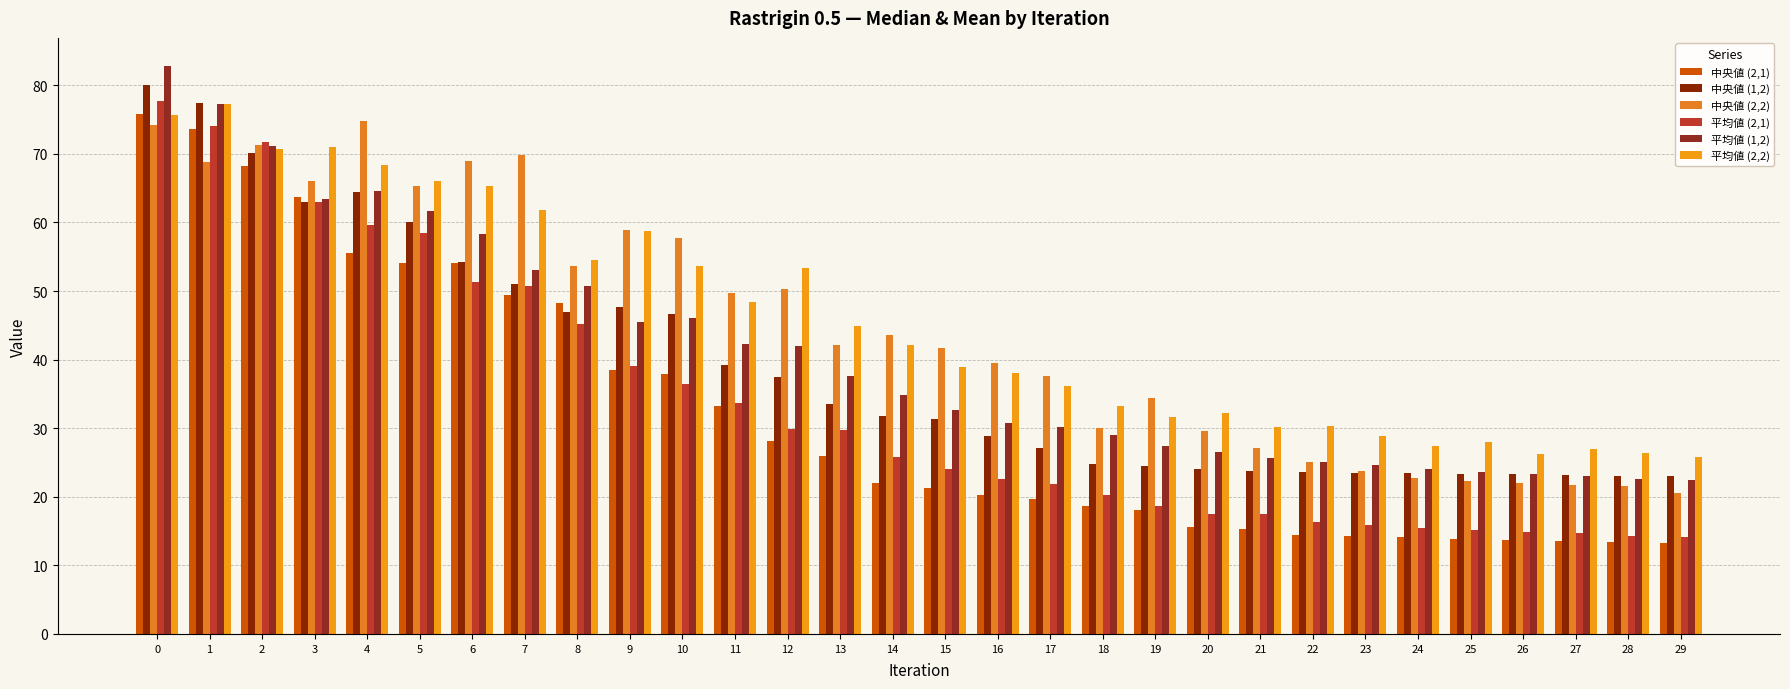

The value of 中央値_2_2 at 5 is 103.2. True or false?

False